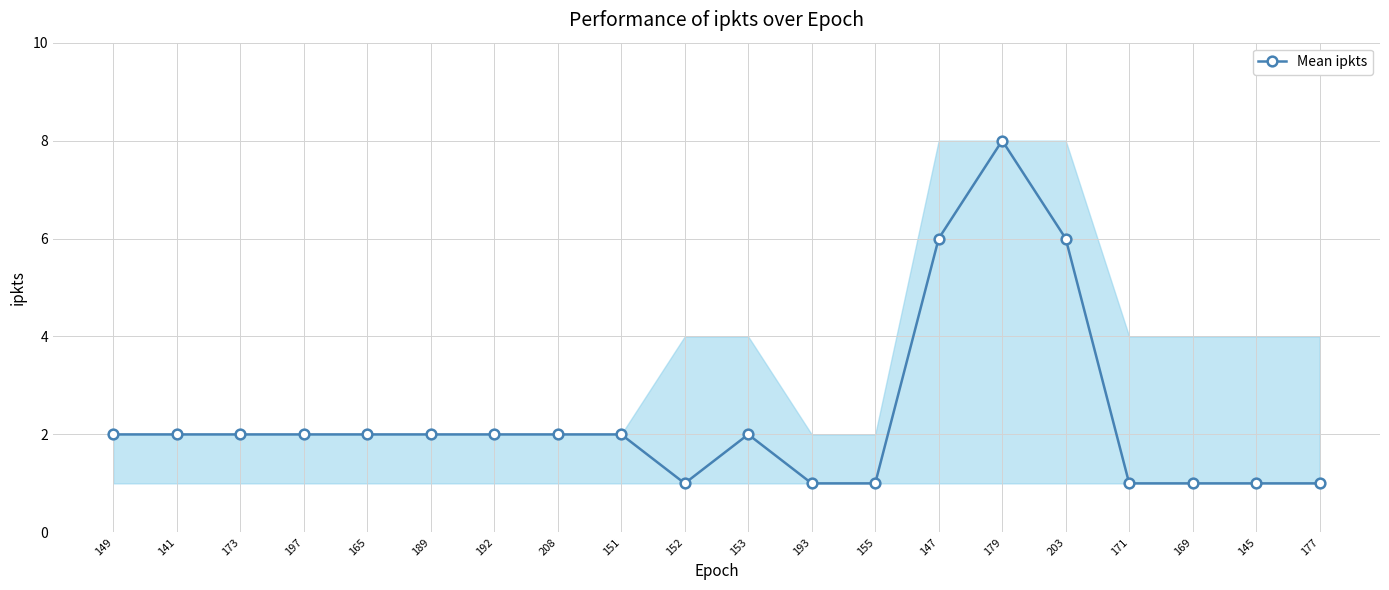

What is the label of the 4th point from the right?

171